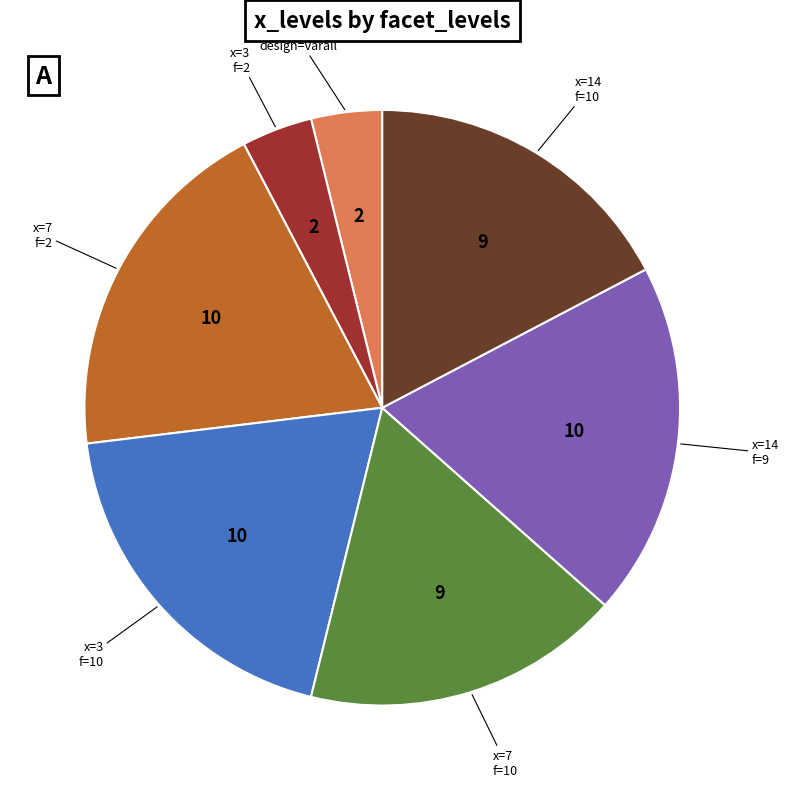

Count the number of slices in the pie.

7